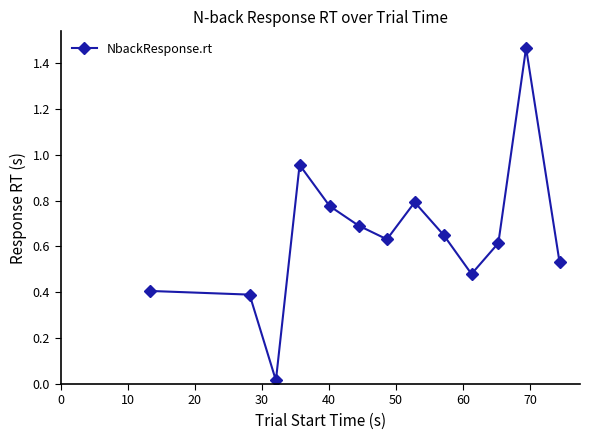

What is the difference between the maximum and minimum values?

1.4